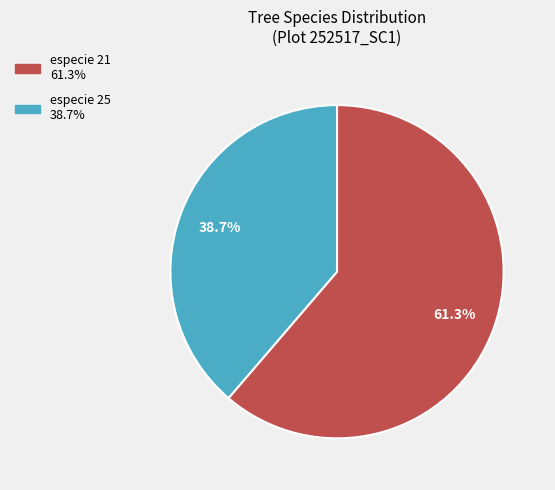

Does any single category account for the majority?

Yes